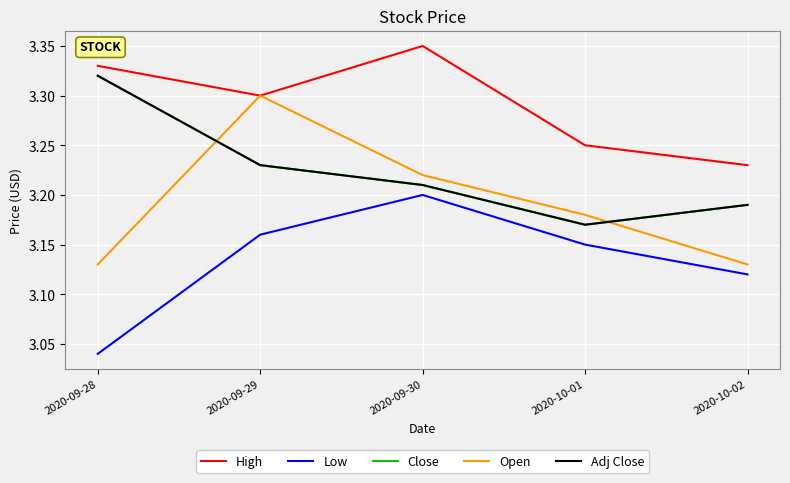

Reading left to right, extract all data points from this chart.

High: 2020-09-28=3.3	2020-09-29=3.3	2020-09-30=3.3	2020-10-01=3.2	2020-10-02=3.2
Low: 2020-09-28=3.0	2020-09-29=3.2	2020-09-30=3.2	2020-10-01=3.2	2020-10-02=3.1
Close: 2020-09-28=3.3	2020-09-29=3.2	2020-09-30=3.2	2020-10-01=3.2	2020-10-02=3.2
Open: 2020-09-28=3.1	2020-09-29=3.3	2020-09-30=3.2	2020-10-01=3.2	2020-10-02=3.1
Adj Close: 2020-09-28=3.3	2020-09-29=3.2	2020-09-30=3.2	2020-10-01=3.2	2020-10-02=3.2